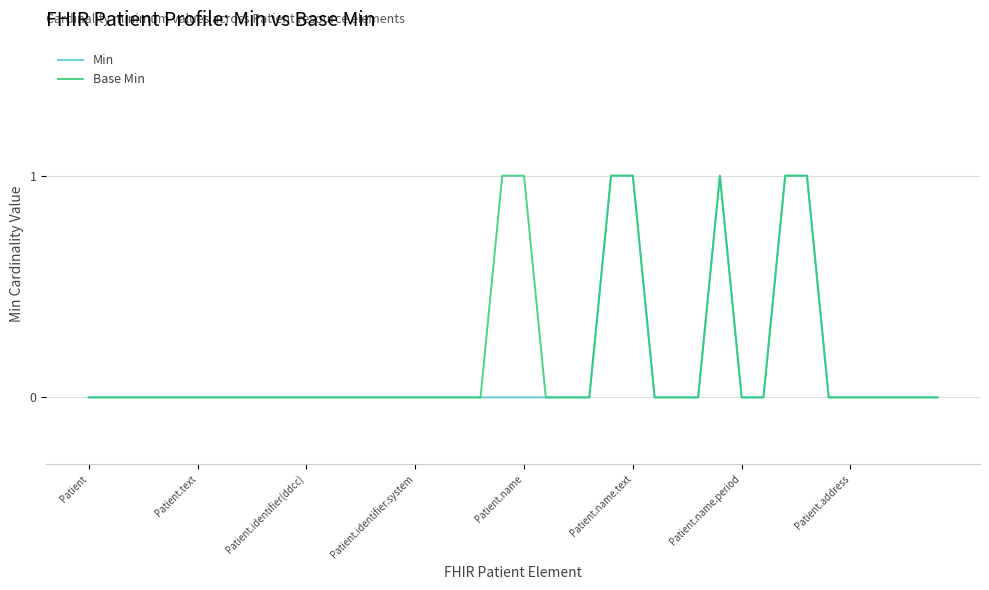

Which category has the lowest value in the Min series?

Patient